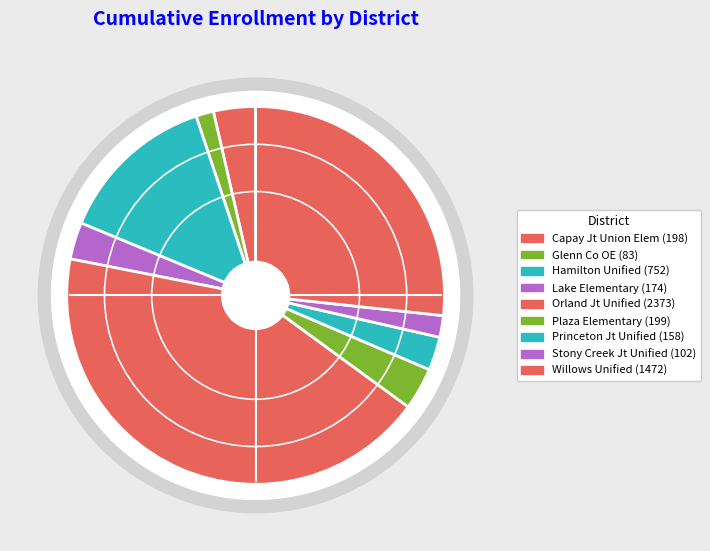

What is the total percentage of Princeton Joint Unified and Willows Unified?

29.6%